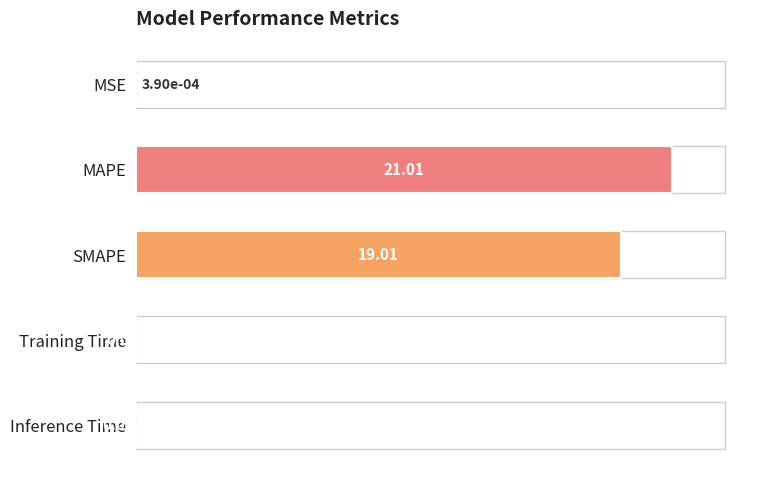

What is the sum of all values?

40.0